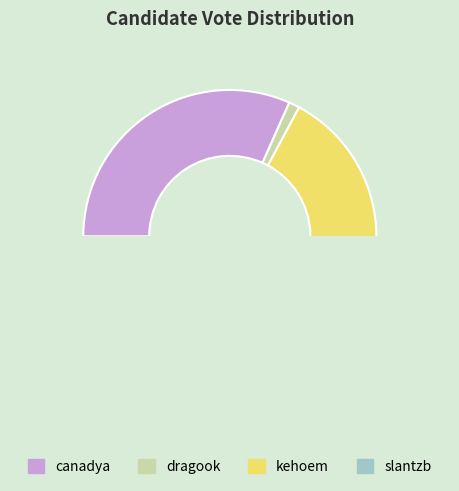

To the nearest percent, what is the combined percentage of kehoem and canadya?

97%